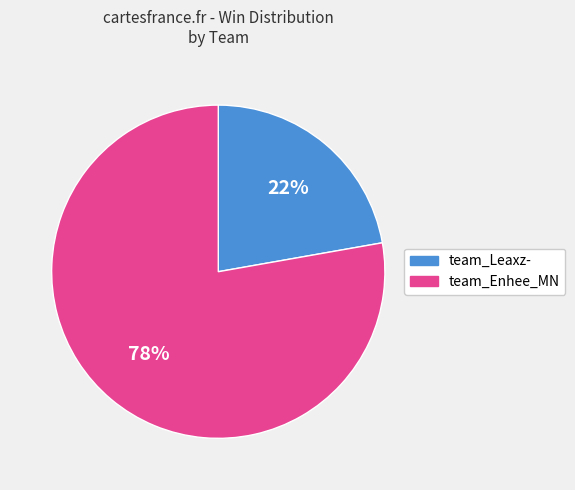

Approximately how many times larger is the value at team_Enhee_MN compared to team_Leaxz-?

3.5